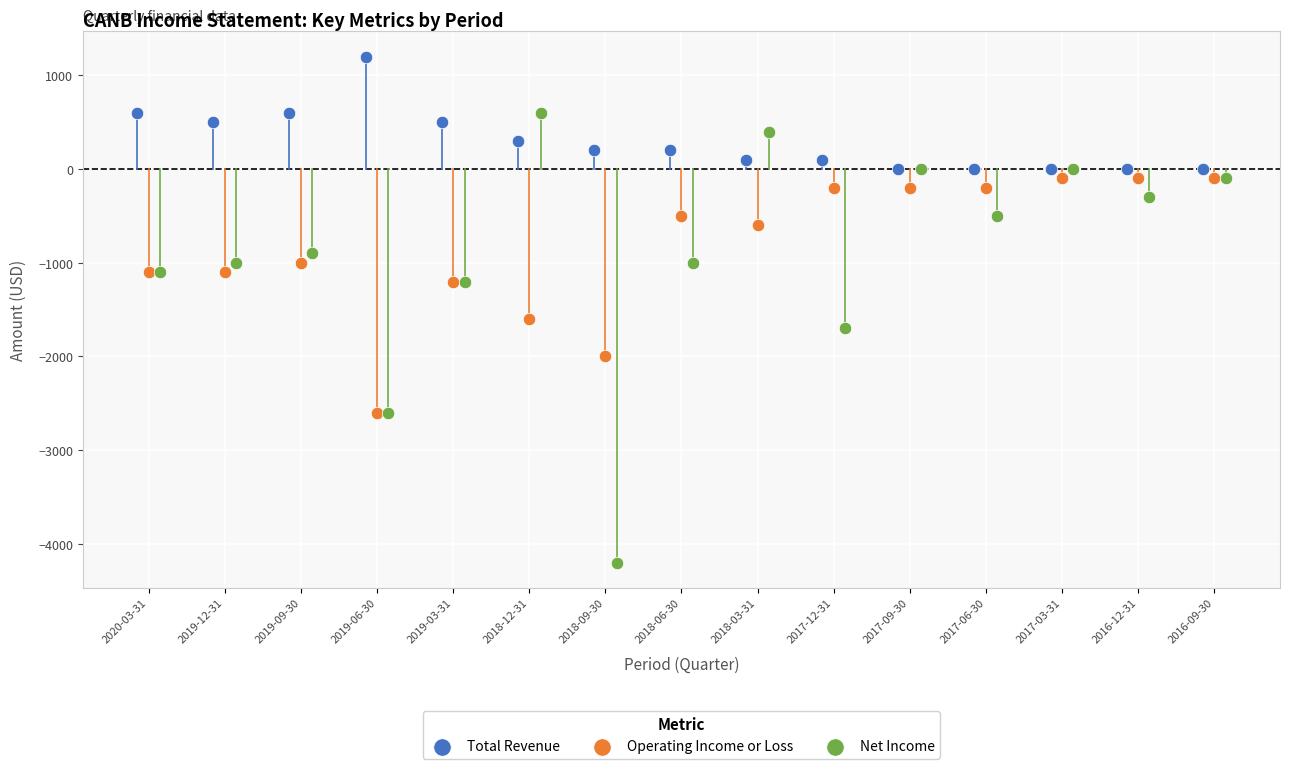

Which series reaches the minimum Y coordinate?

Net Income